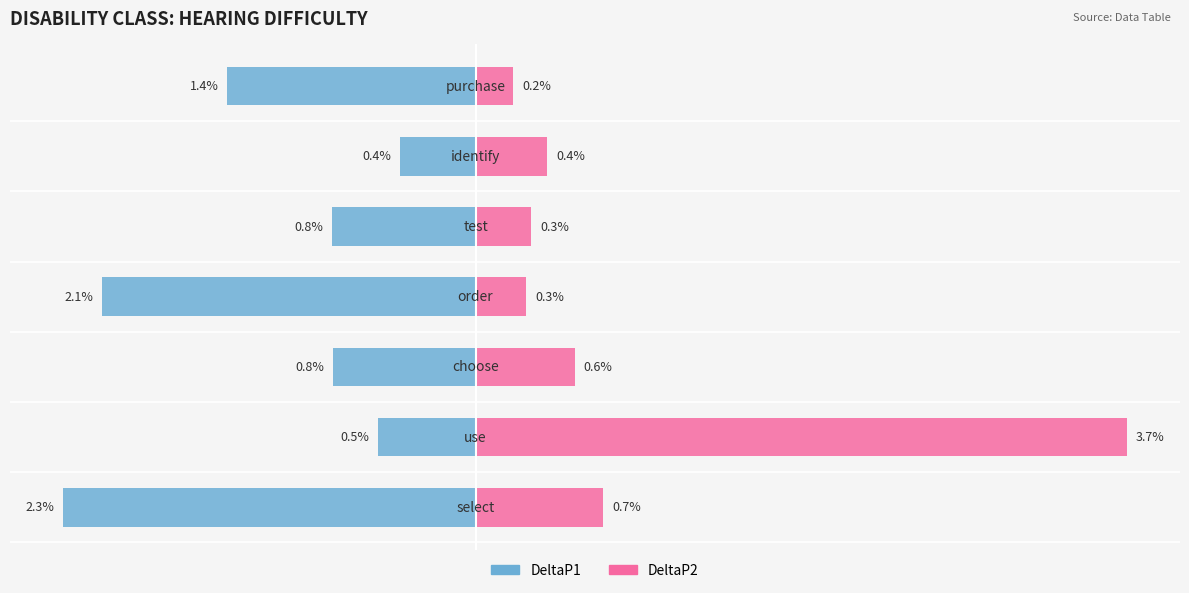

How many groups of bars are there?

7